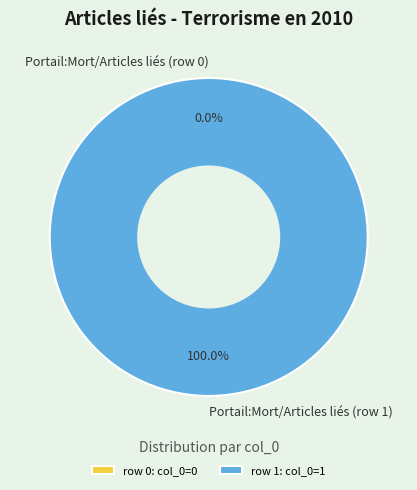

The Portail:Mort/Articles liés (row 0) slice represents 0% of the pie. True or false?

True